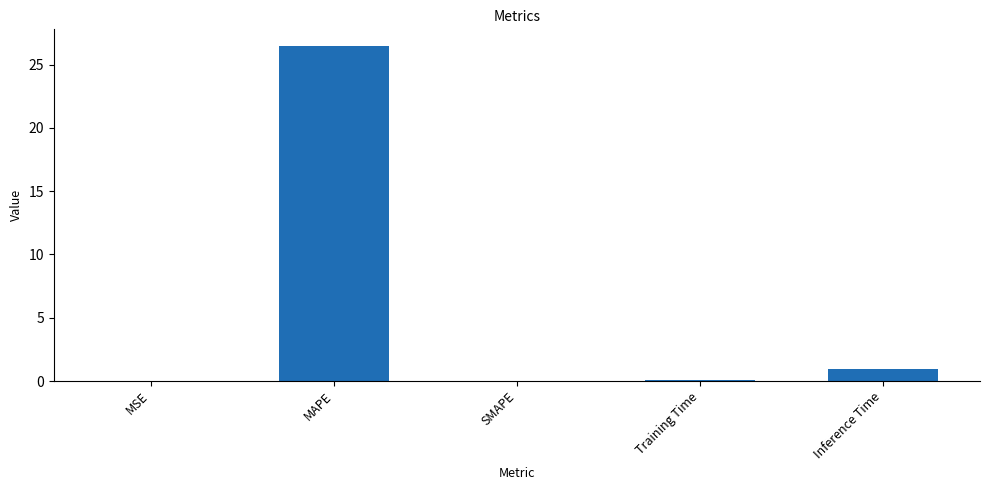

Is it true that the value at MAPE is 26.5?

True